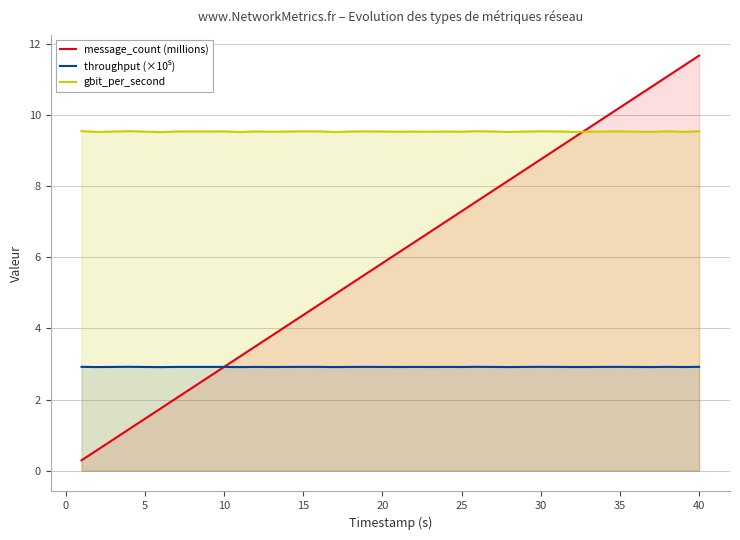

At which label is gbit_per_second closest to 9?

20